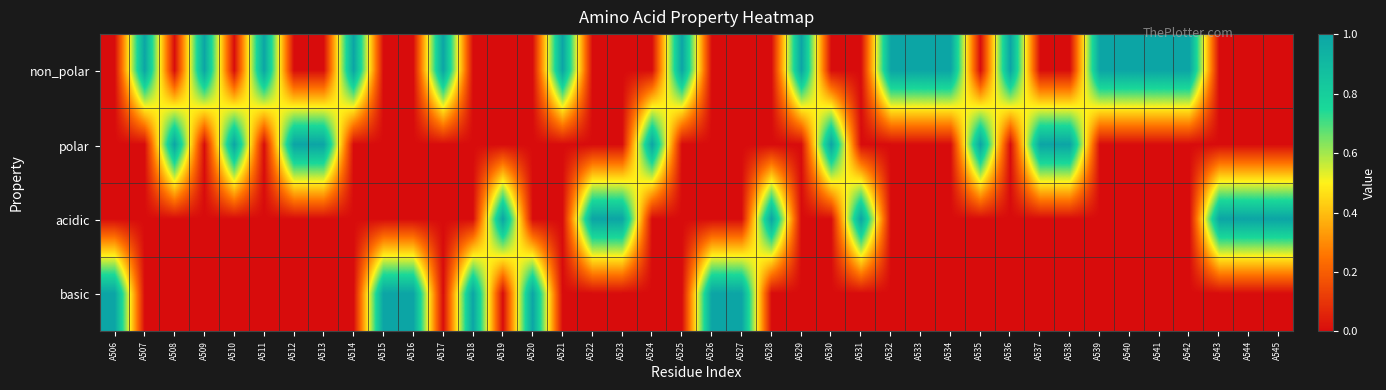

Reading left to right, what are all the values shown in this chart?

non_polar: A506=0	A507=1	A508=0	A509=1	A510=0	A511=1	A512=0	A513=0	A514=1	A515=0	A516=0	A517=1	A518=0	A519=0	A520=0	A521=1	A522=0	A523=0	A524=0	A525=1	A526=0	A527=0	A528=0	A529=1	A530=0	A531=0	A532=1	A533=1	A534=1	A535=0	A536=1	A537=0	A538=0	A539=1	A540=1	A541=1	A542=1	A543=0	A544=0	A545=0
polar: A506=0	A507=0	A508=1	A509=0	A510=1	A511=0	A512=1	A513=1	A514=0	A515=0	A516=0	A517=0	A518=0	A519=0	A520=0	A521=0	A522=0	A523=0	A524=1	A525=0	A526=0	A527=0	A528=0	A529=0	A530=1	A531=0	A532=0	A533=0	A534=0	A535=1	A536=0	A537=1	A538=1	A539=0	A540=0	A541=0	A542=0	A543=0	A544=0	A545=0
acidic: A506=0	A507=0	A508=0	A509=0	A510=0	A511=0	A512=0	A513=0	A514=0	A515=0	A516=0	A517=0	A518=0	A519=1	A520=0	A521=0	A522=1	A523=1	A524=0	A525=0	A526=0	A527=0	A528=1	A529=0	A530=0	A531=1	A532=0	A533=0	A534=0	A535=0	A536=0	A537=0	A538=0	A539=0	A540=0	A541=0	A542=0	A543=1	A544=1	A545=1
basic: A506=1	A507=0	A508=0	A509=0	A510=0	A511=0	A512=0	A513=0	A514=0	A515=1	A516=1	A517=0	A518=1	A519=0	A520=1	A521=0	A522=0	A523=0	A524=0	A525=0	A526=1	A527=1	A528=0	A529=0	A530=0	A531=0	A532=0	A533=0	A534=0	A535=0	A536=0	A537=0	A538=0	A539=0	A540=0	A541=0	A542=0	A543=0	A544=0	A545=0